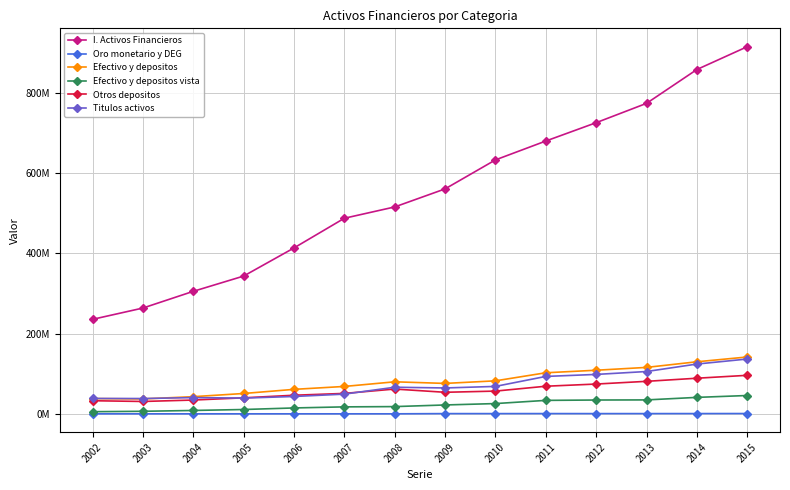

What is the sum of all I. Activos Financieros values?

7705147461